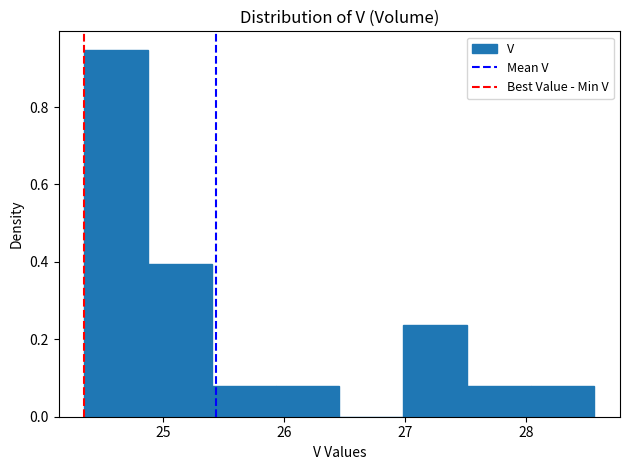

How tall is the bar that spans 25.9 to 26.5 on the x-axis? Neither the bar edges nor the heights are printed on the chart, so give them approximately, as read against the axes.

0.08